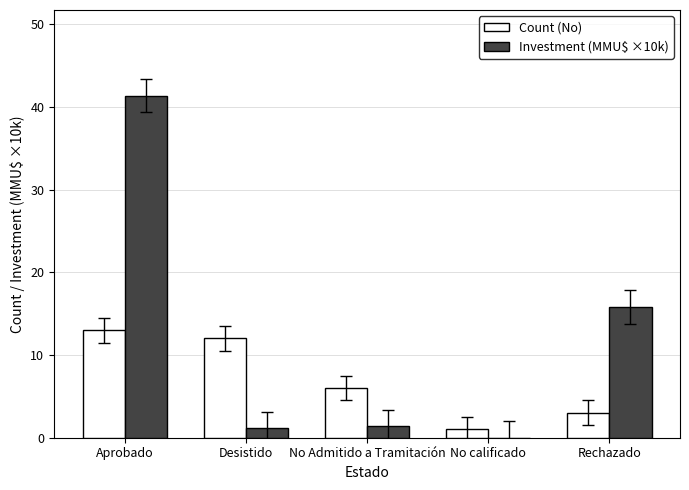

What is the sum of all Count (No) values?

35.0